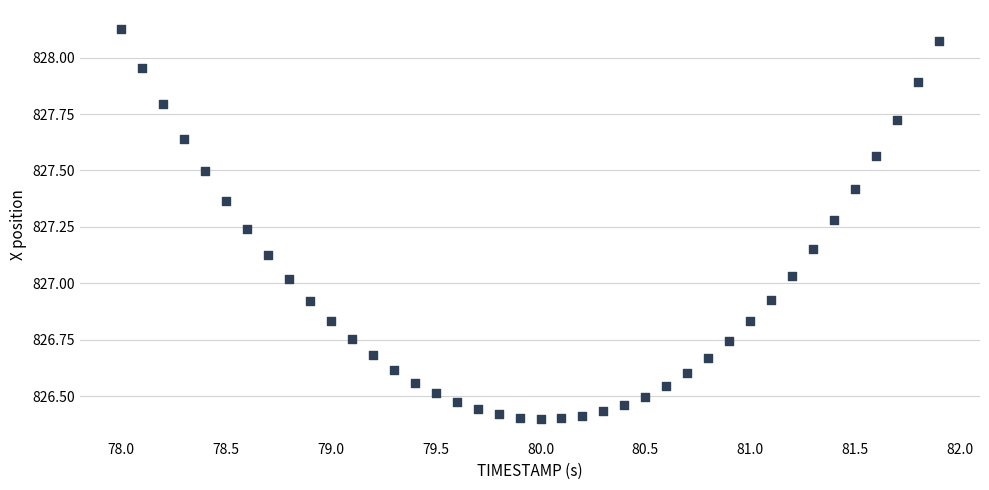

What is the range of Y values (max minus min)?

1.7